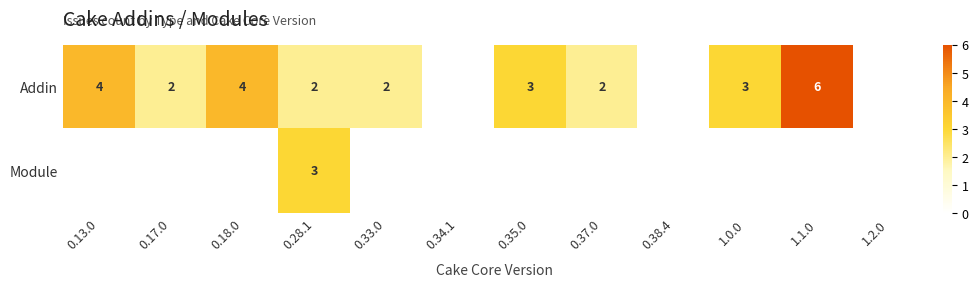

At how many categories does at least one series exceed 4?

1